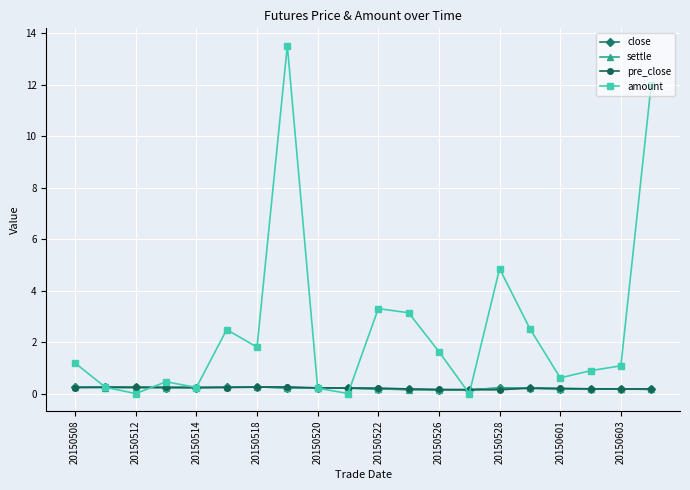

What is the greatest value displayed?

13.5